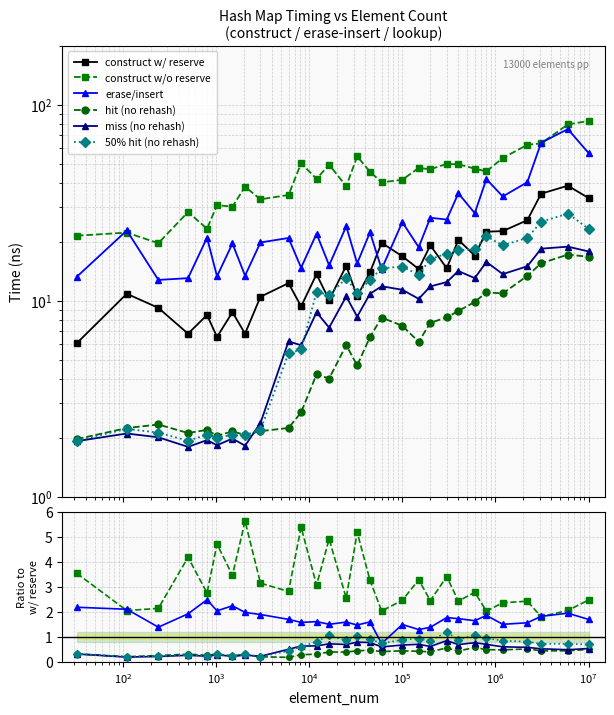

True or false: 50% hit (no rehash) and construct w/o reserve cross at least once.

False